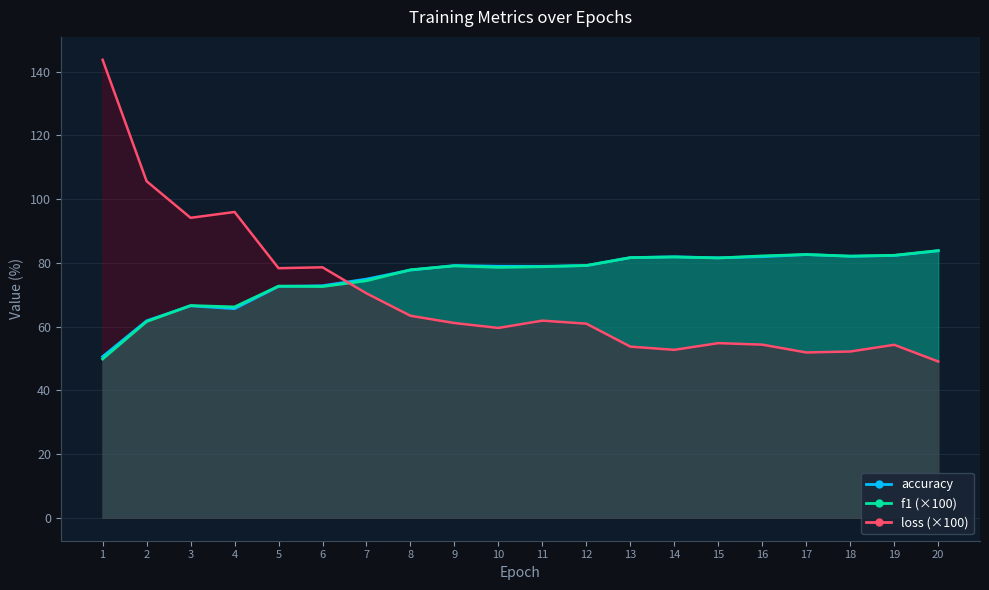

Which series has the largest total across all categories?

accuracy